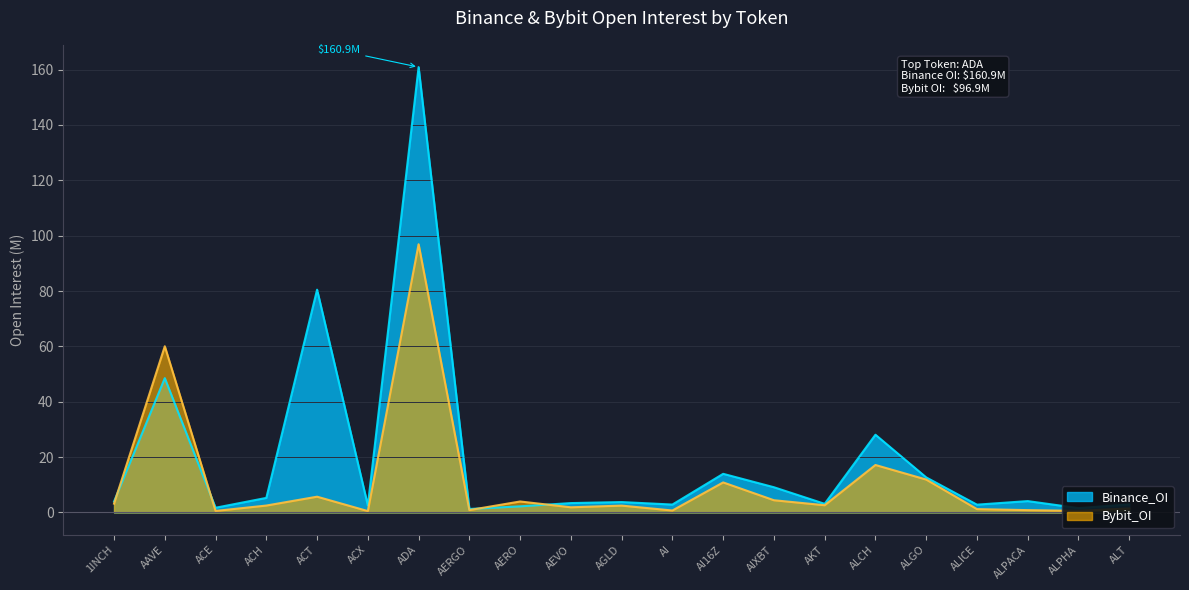

What position from the left is ACH?

4